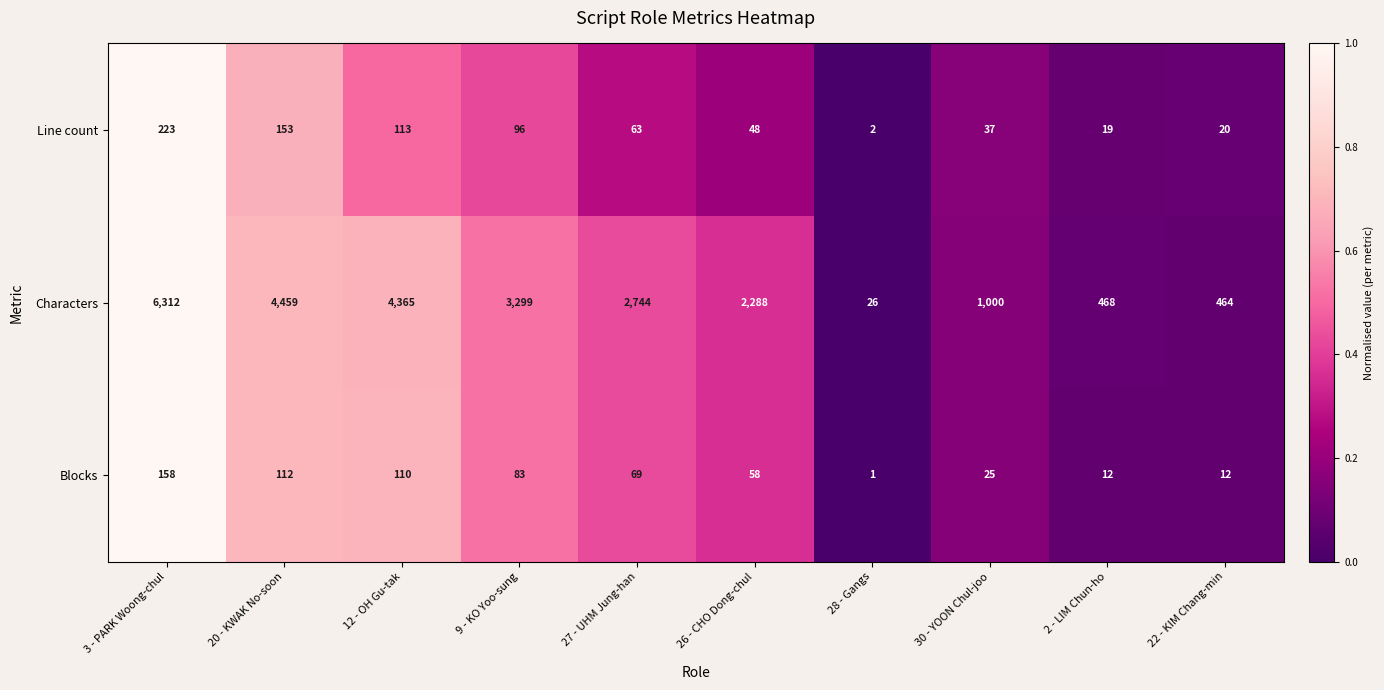

Which series has the widest spread of values?

Characters